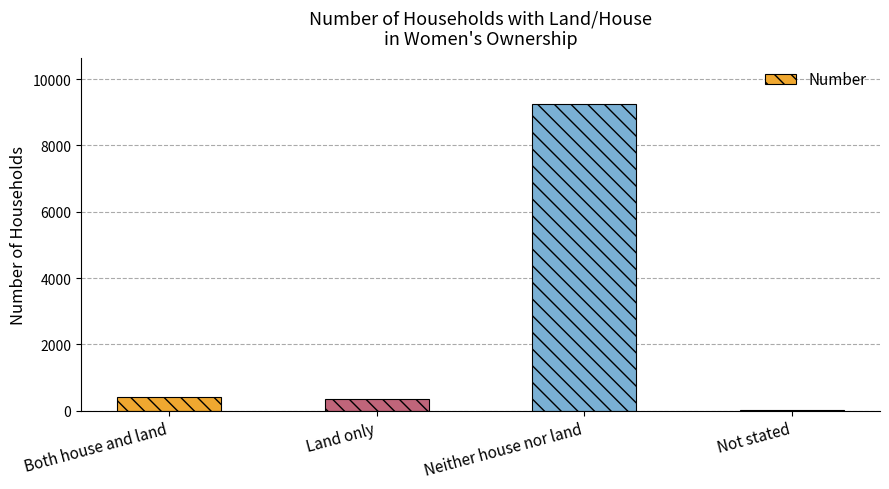

What is the sum of all values?

10072